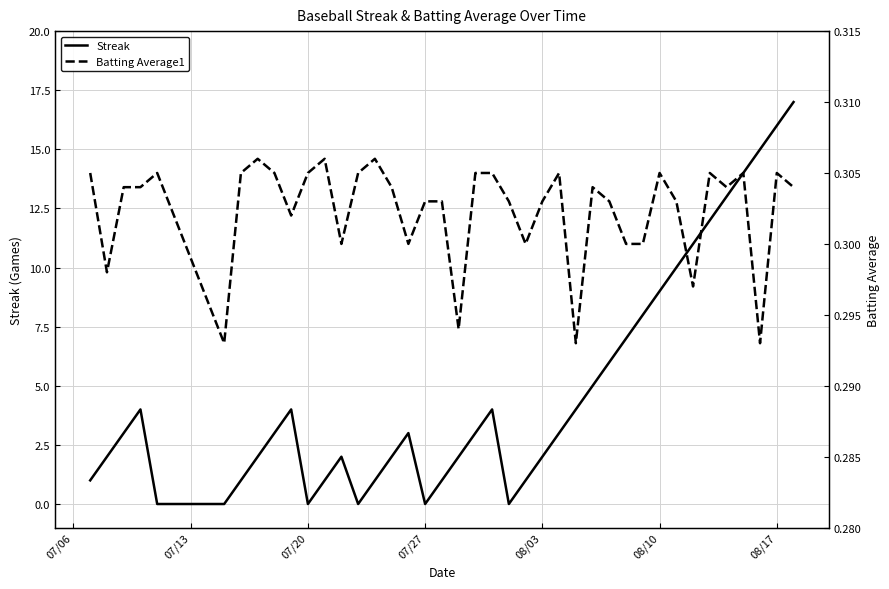

True or false: Streak has a value of 16 at 08/17.

True